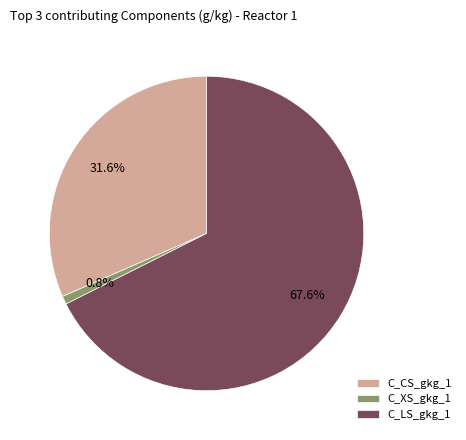

How much of the chart is everything except C_XS_gkg_1?

99.2%